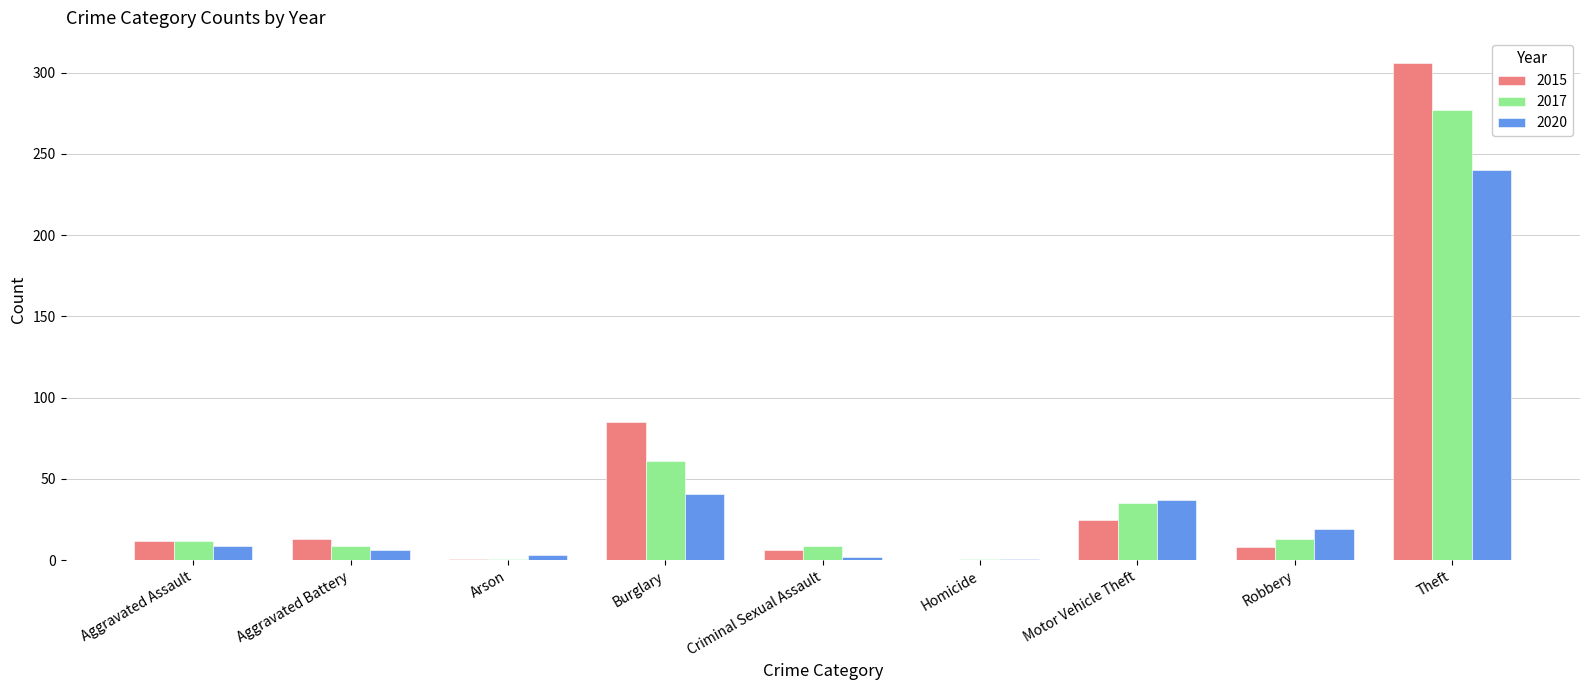

What is the maximum value shown in the chart?

306